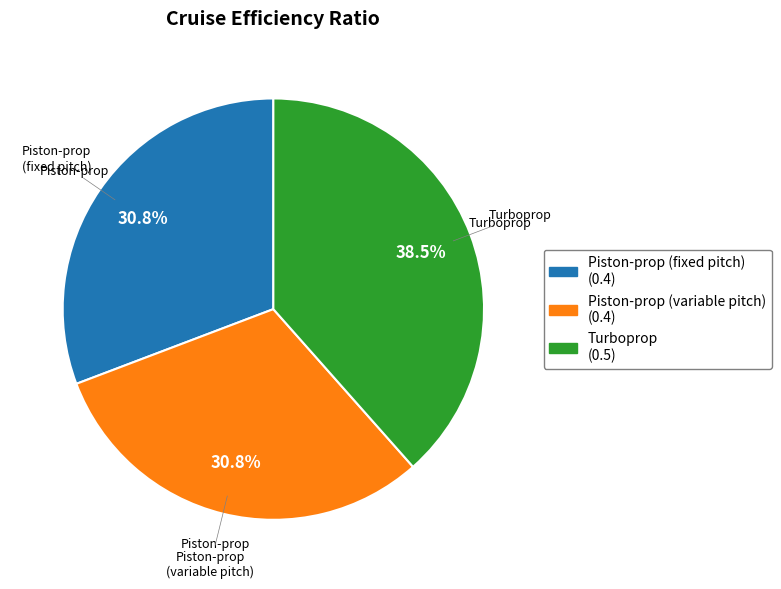

What is the largest slice in the pie chart?

Turboprop